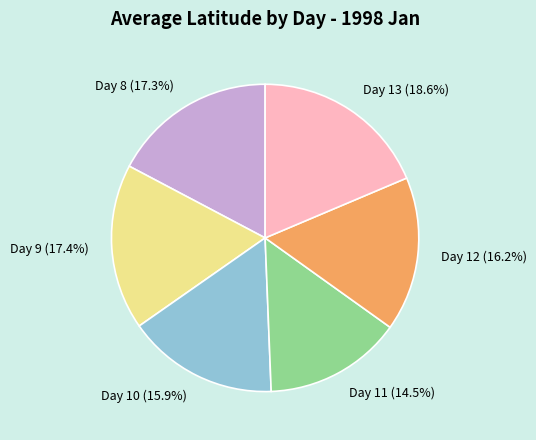

Which category has the smallest portion of the pie?

Day 11